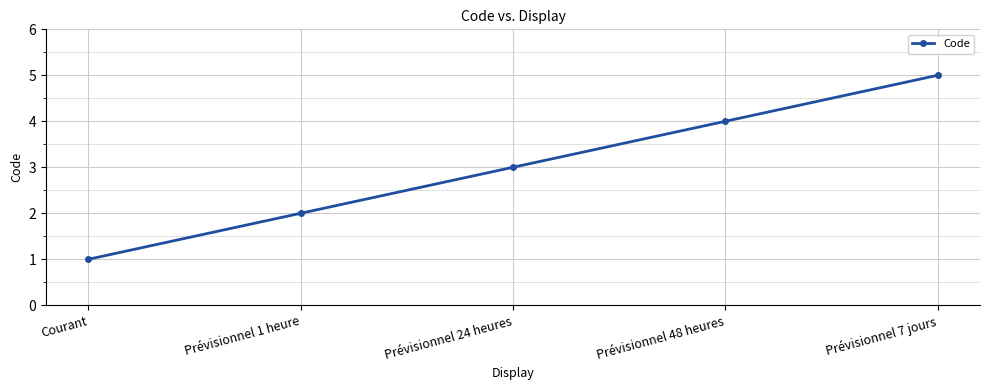

What is the label of the 4th point from the right?

Prévisionnel 1 heure